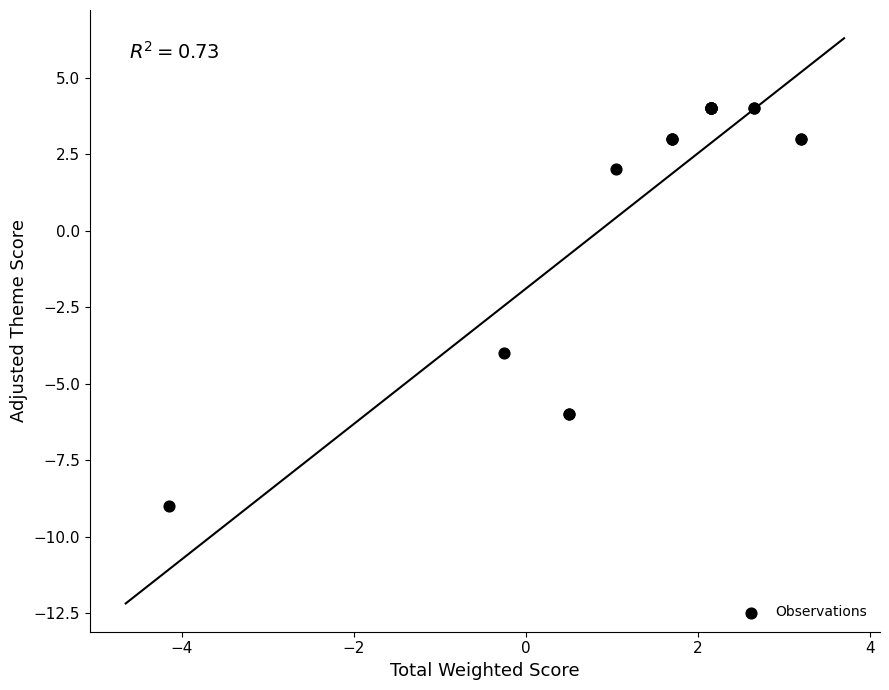

What Y value in the scatter plot is closest to -2?

-4